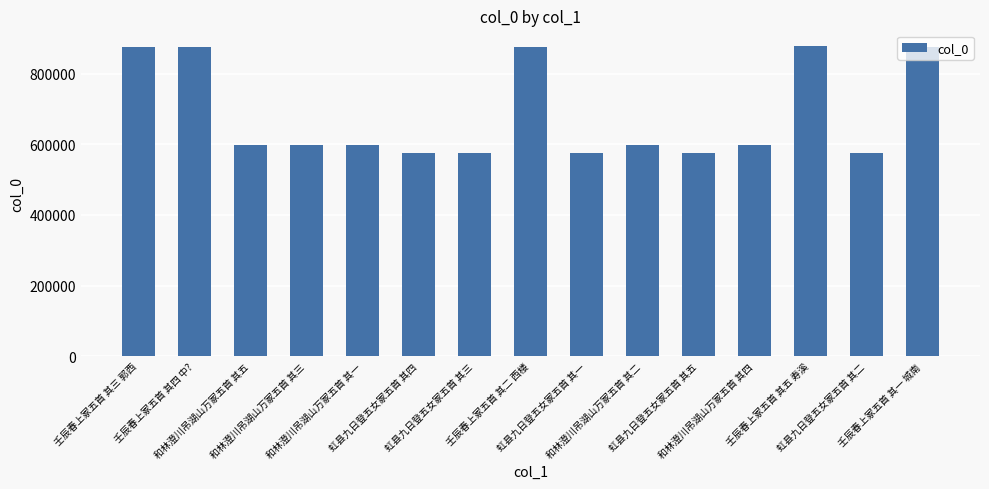

What is the value of the 15th bar from the left?

876320